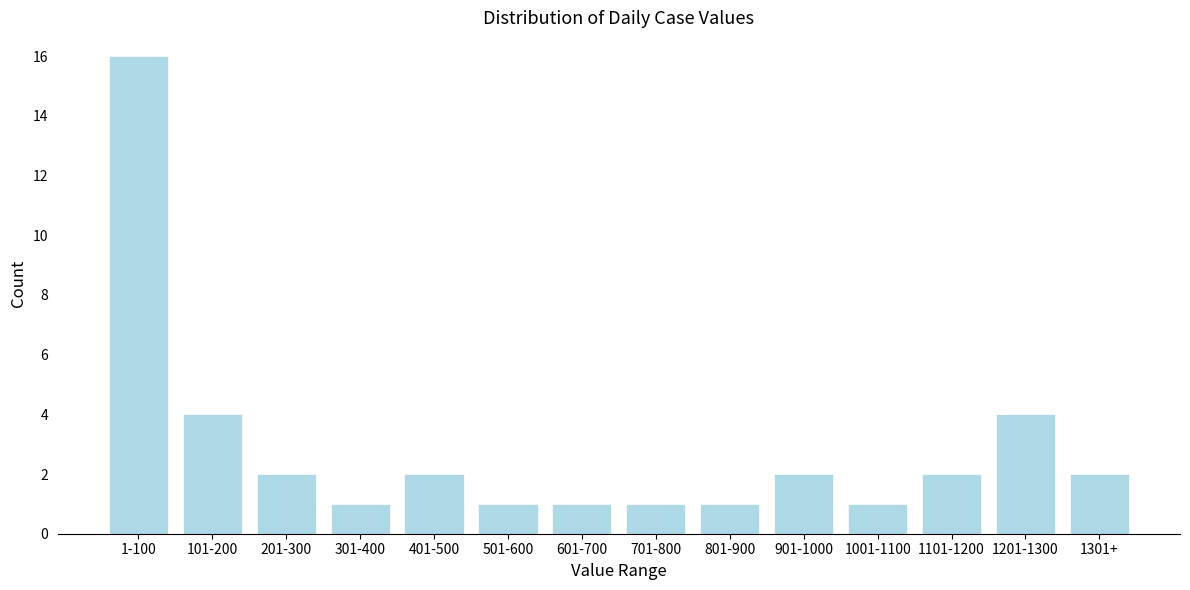

Reading left to right, transcribe all the data shown in this chart.

16	4	2	1	2	1	1	1	1	2	1	2	4	2